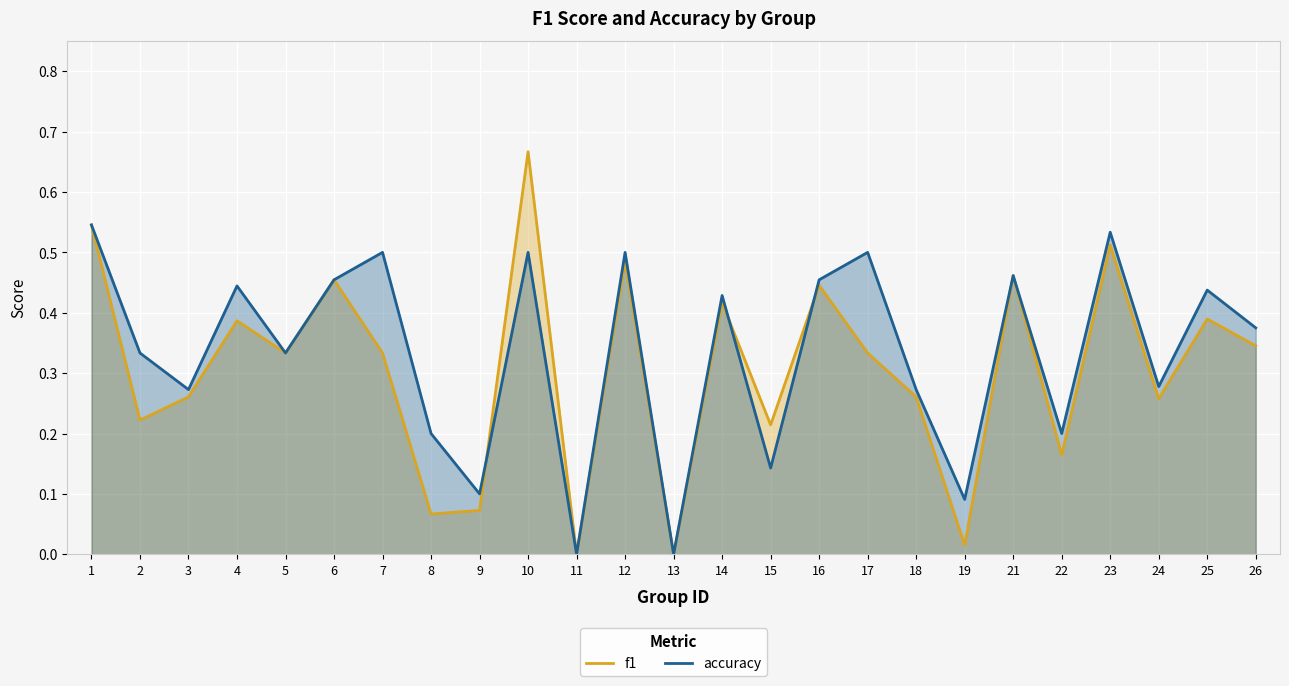

Reading left to right, list all the values displayed in this chart.

f1: 1=0.5	2=0.2	3=0.3	4=0.4	5=0.3	6=0.5	7=0.3	8=0.1	9=0.1	10=0.7	11=0.0	12=0.5	13=0.0	14=0.4	15=0.2	16=0.4	17=0.3	18=0.3	19=0.0	21=0.5	22=0.2	23=0.5	24=0.3	25=0.4	26=0.3
accuracy: 1=0.5	2=0.3	3=0.3	4=0.4	5=0.3	6=0.5	7=0.5	8=0.2	9=0.1	10=0.5	11=0.0	12=0.5	13=0.0	14=0.4	15=0.1	16=0.5	17=0.5	18=0.3	19=0.1	21=0.5	22=0.2	23=0.5	24=0.3	25=0.4	26=0.4